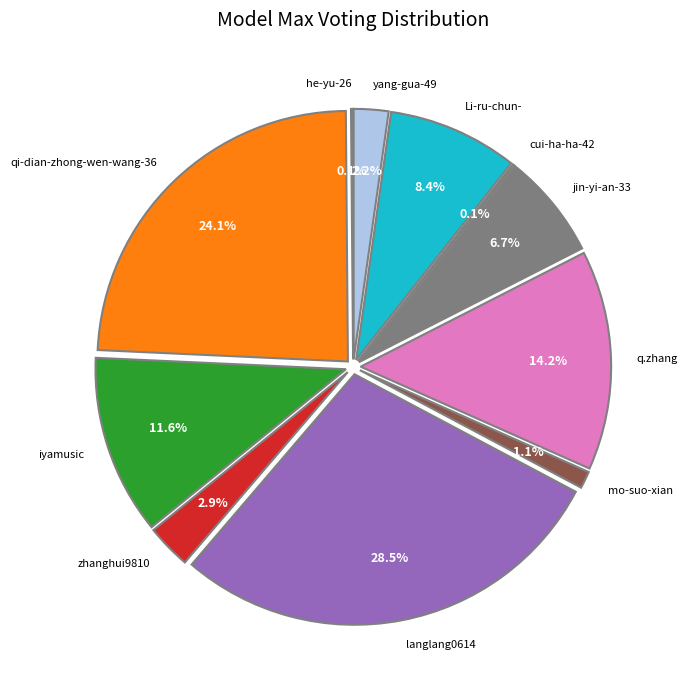

Count the number of slices in the pie.

11